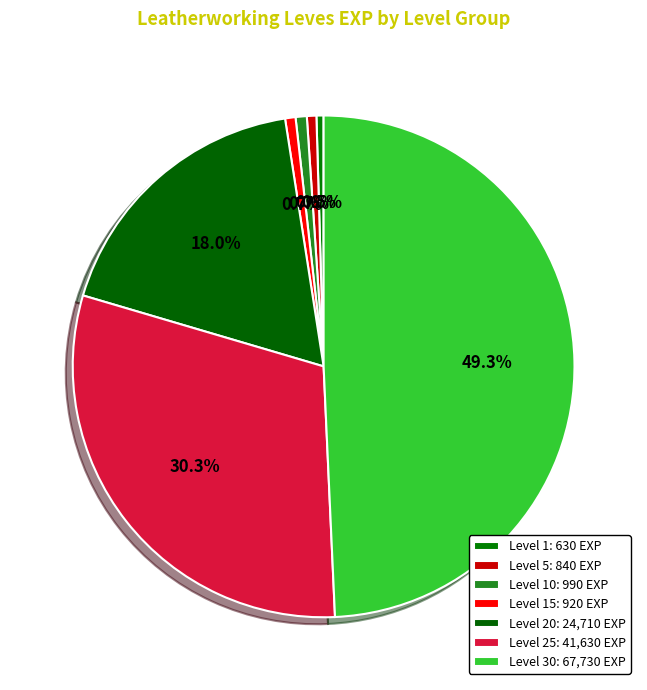

Count the number of slices in the pie.

7